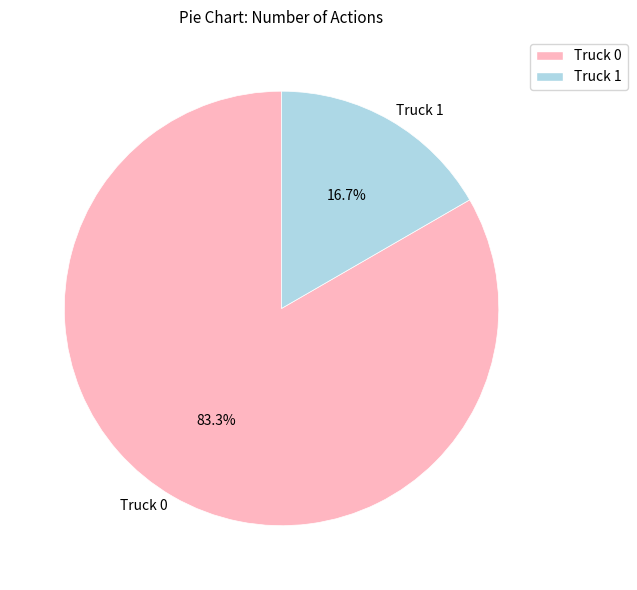

How many segments does this pie chart have?

2